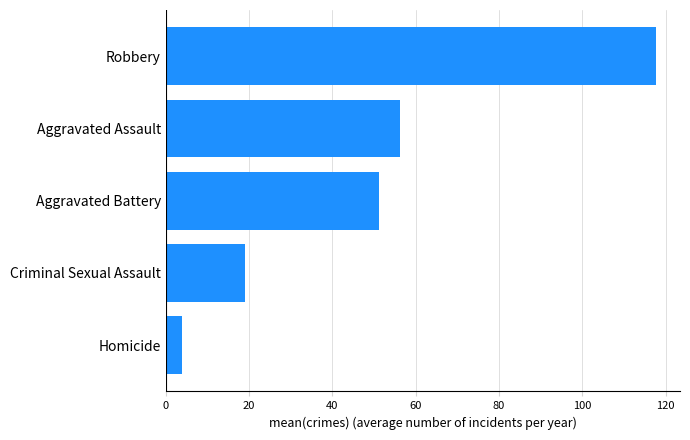

How many categories are shown in the chart?

5